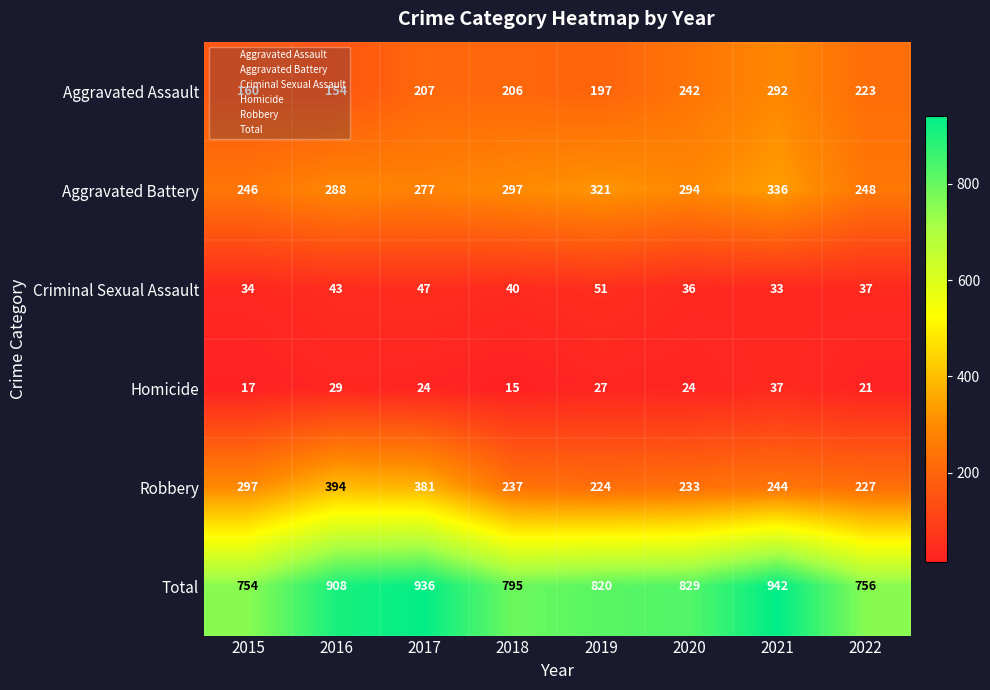

How many data points in Homicide are less than 24?

3